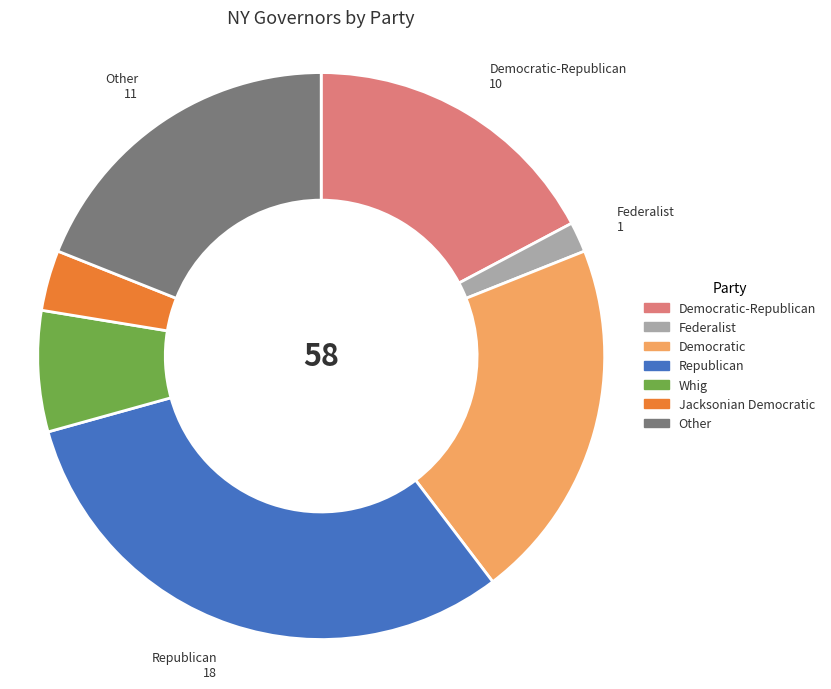

Between Republican and Jacksonian Democratic, which is larger?

Republican